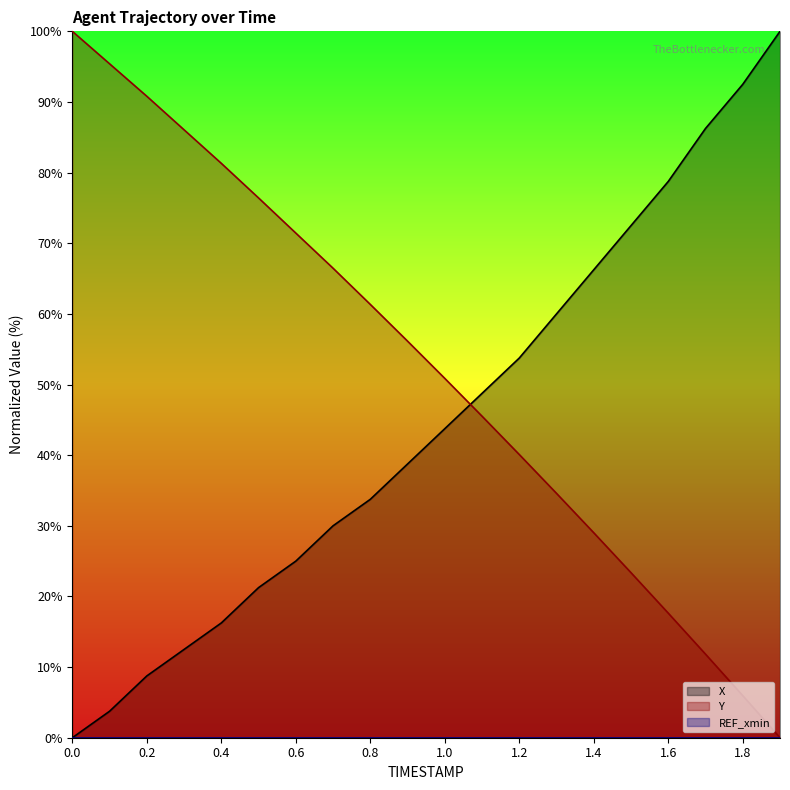

True or false: X and Y intersect in this chart.

True